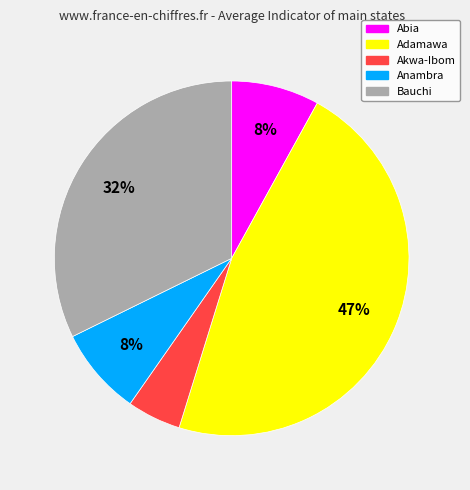

To the nearest percent, what is the difference between the largest and smallest slice percentages?

42%